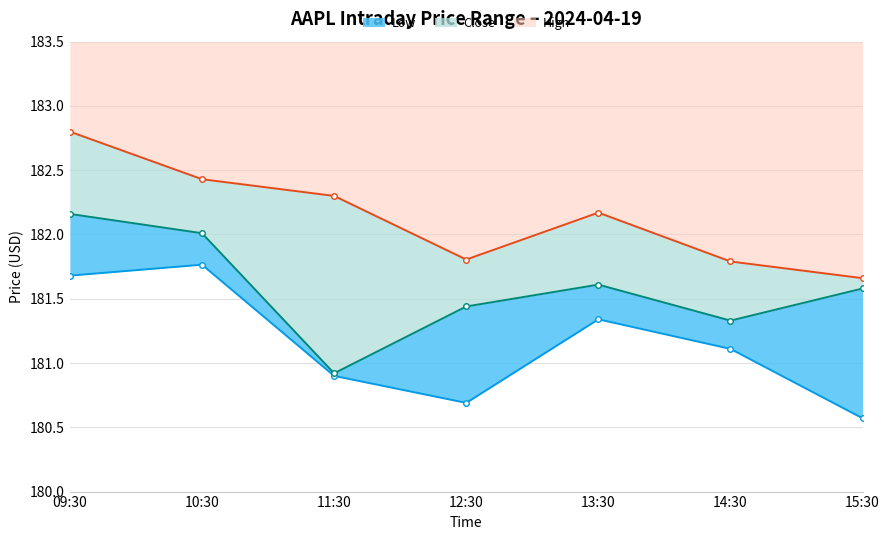

What is the label of the 5th point from the left?

13:30